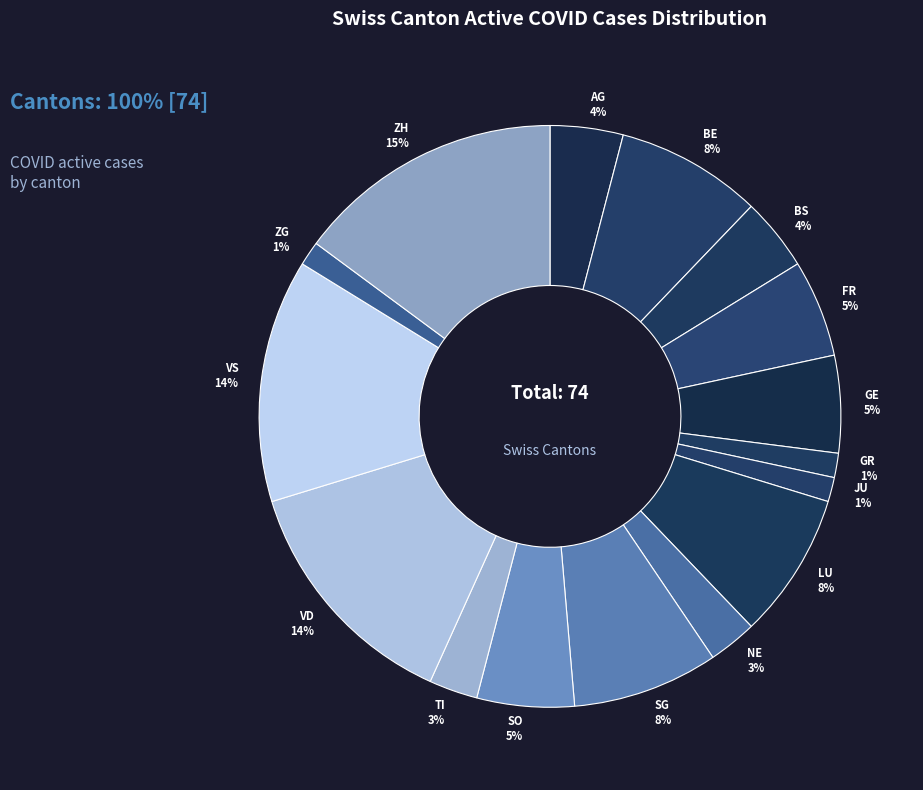

Do VS and TI together represent more than half of the pie?

No